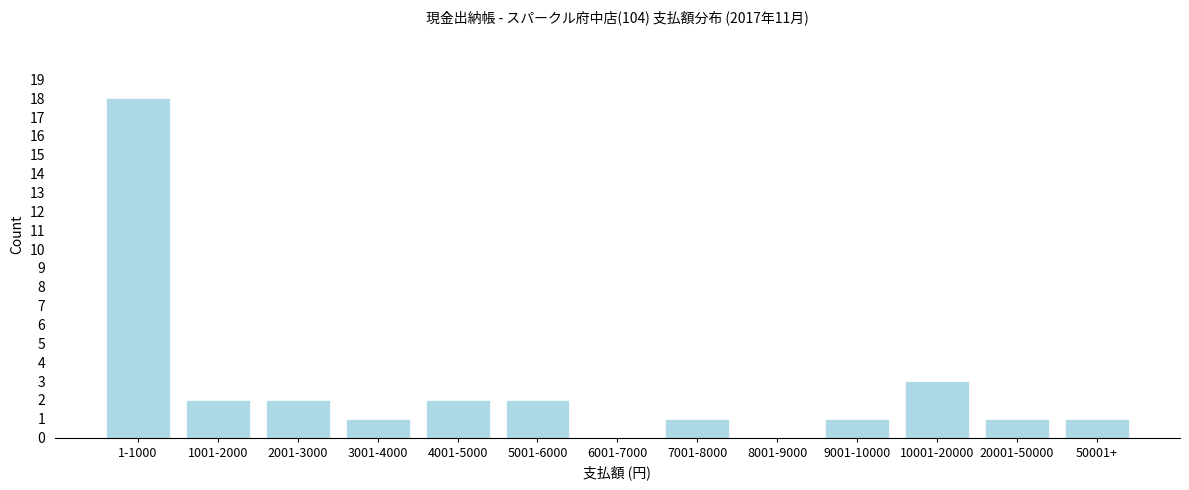

Reading left to right, extract all data points from this chart.

1-1000=18	1001-2000=2	2001-3000=2	3001-4000=1	4001-5000=2	5001-6000=2	6001-7000=0	7001-8000=1	8001-9000=0	9001-10000=1	10001-20000=3	20001-50000=1	50001+=1